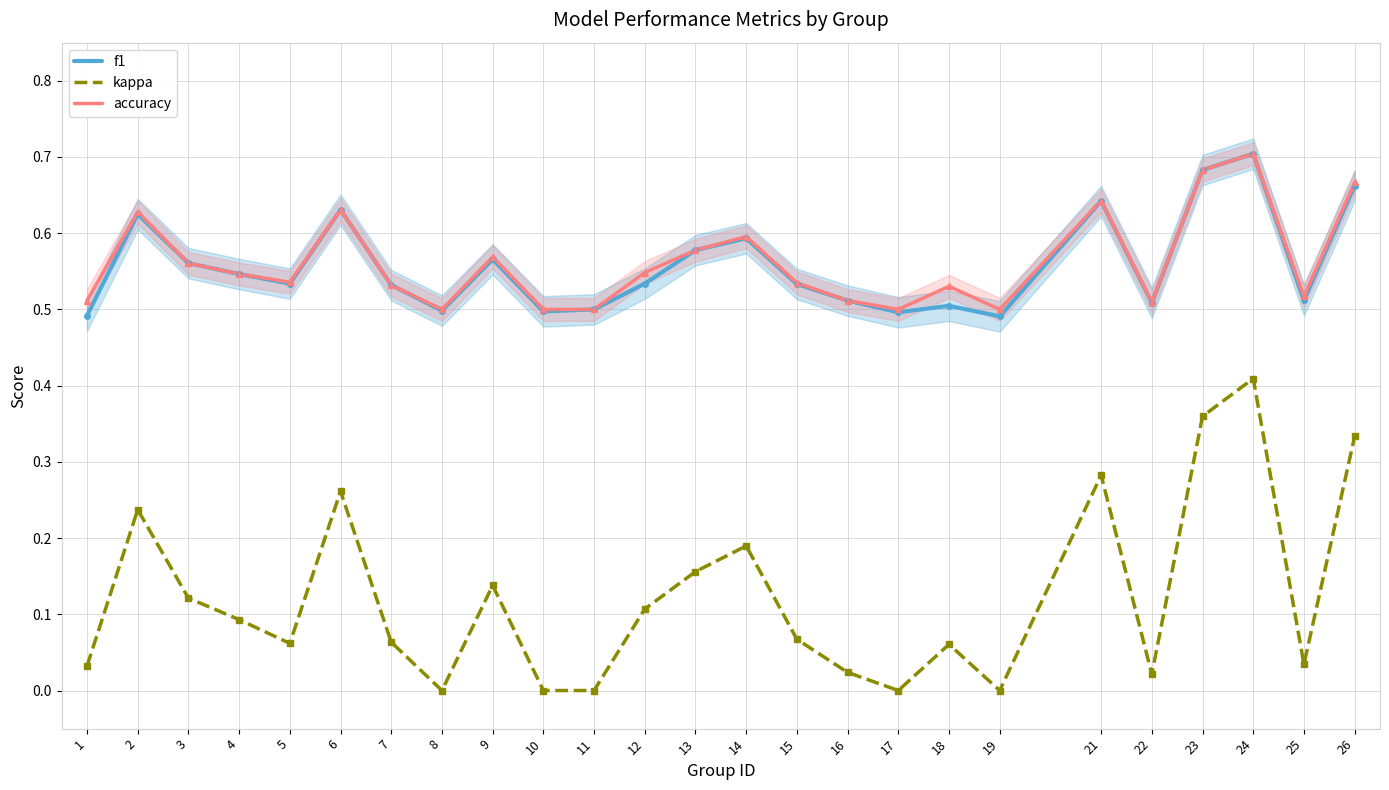

Count the f1 values in the range 0 to 1.

25